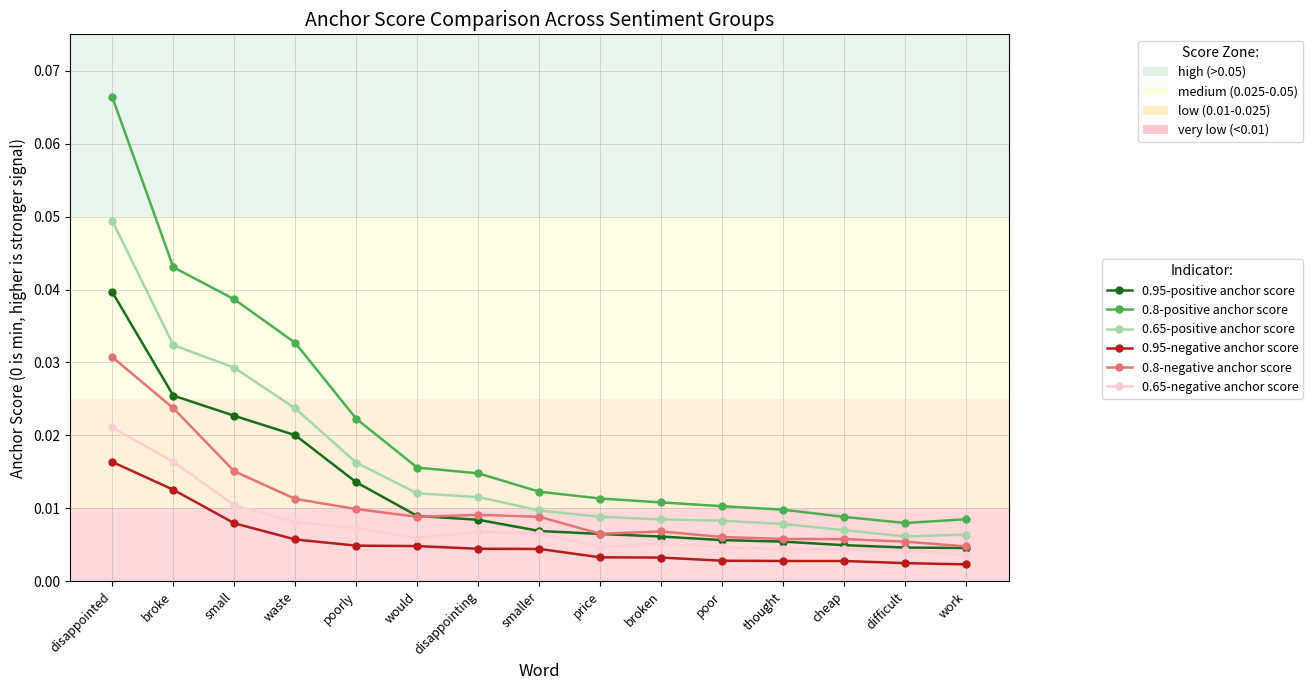

Rank the series by their maximum value, from highest to lowest.

0.8-positive anchor score, 0.65-positive anchor score, 0.95-positive anchor score, 0.8-negative anchor score, 0.65-negative anchor score, 0.95-negative anchor score